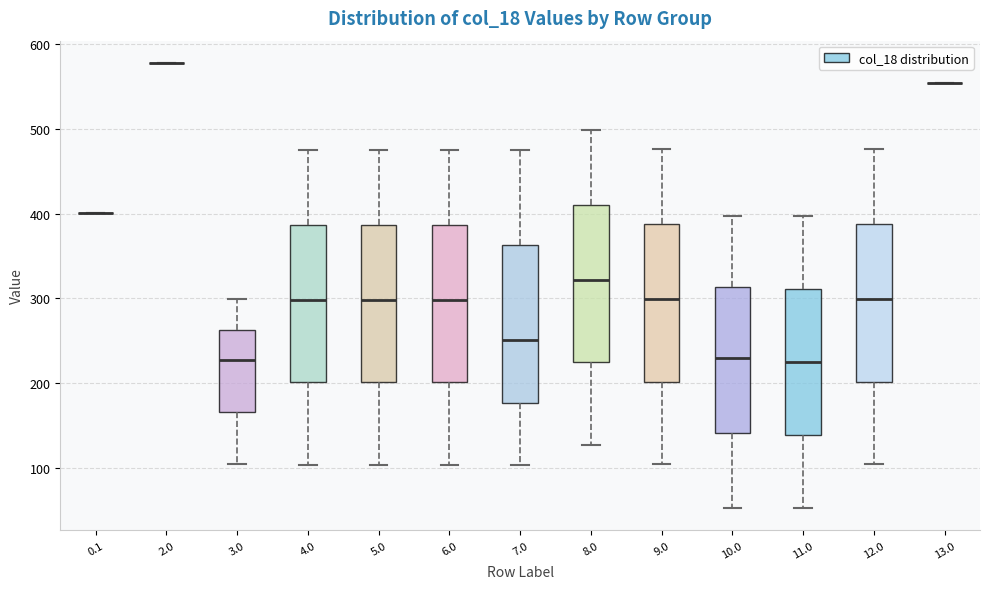

Where is the lower edge of the box at x = 7.0 on the y-axis? The values are not printed on the chart, so give them approximately, as read against the axis.

180